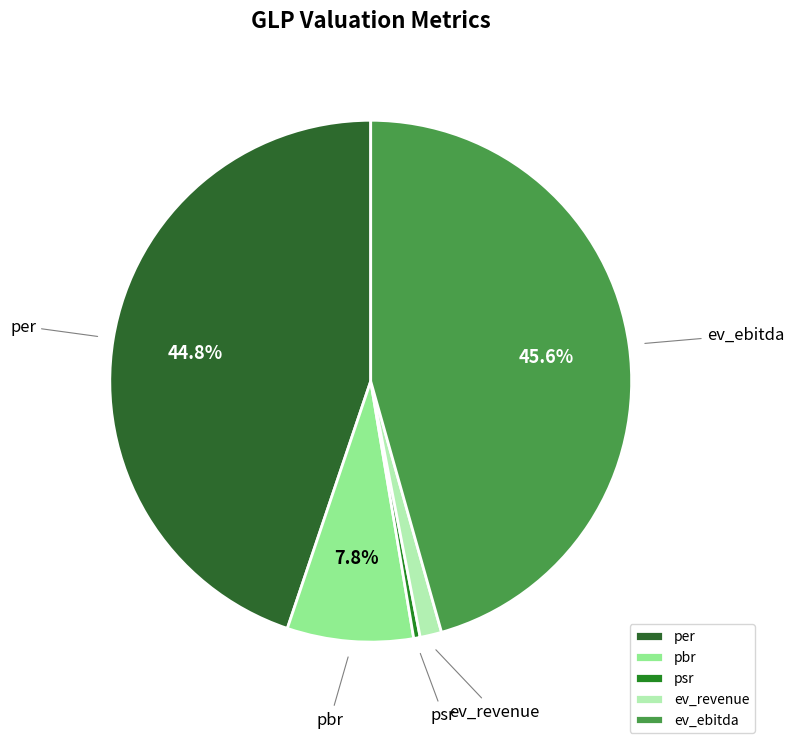

Is ev_revenue the majority of the pie?

No